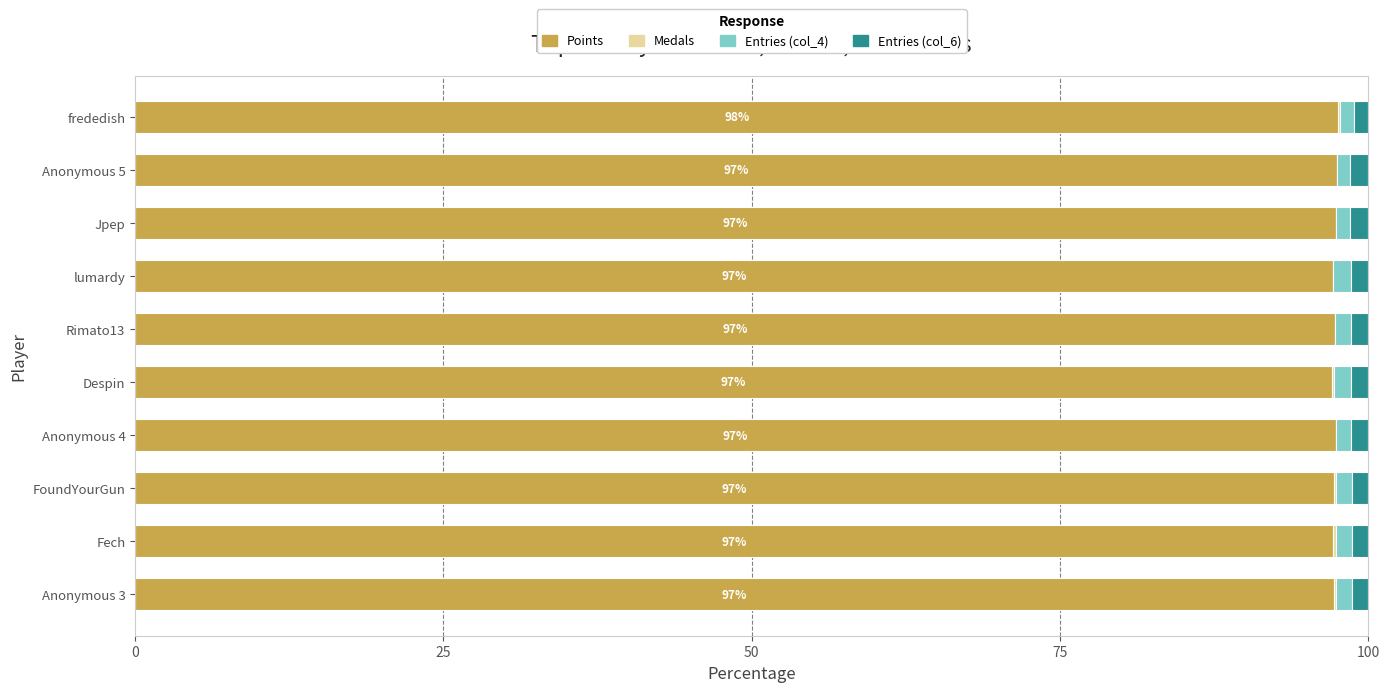

Is it true that Points equals 97.3 at Rimato13?

True